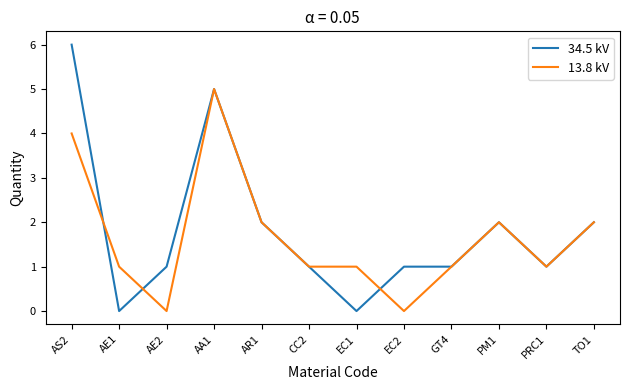

Is this an area chart (filled region under the line)?

No